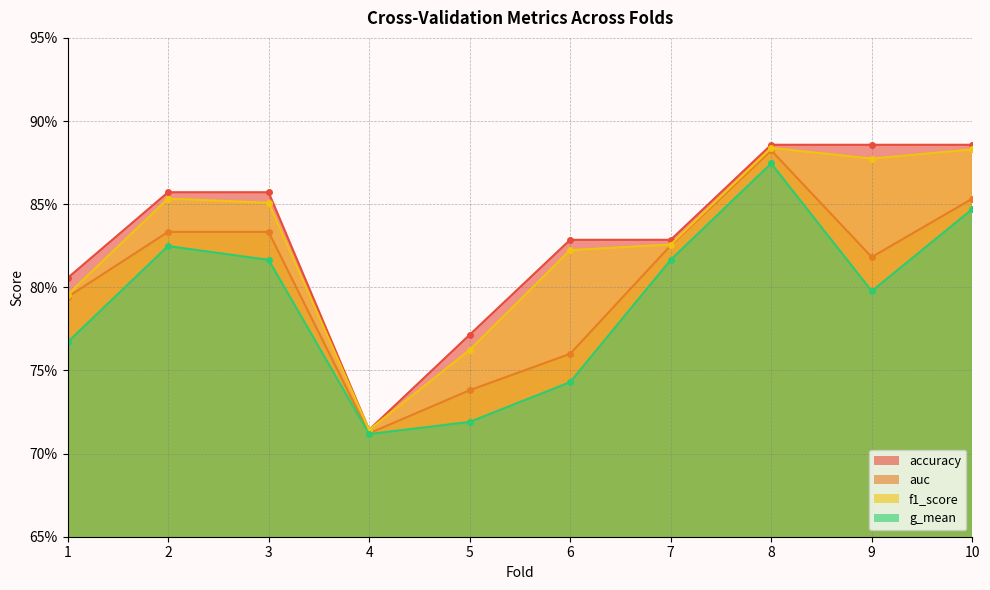

What is the average value of the auc series?

0.8